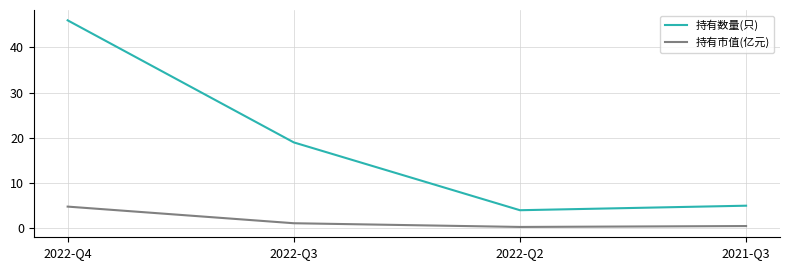

True or false: 持有市值(亿元) and 持有数量(只) cross at least once.

False